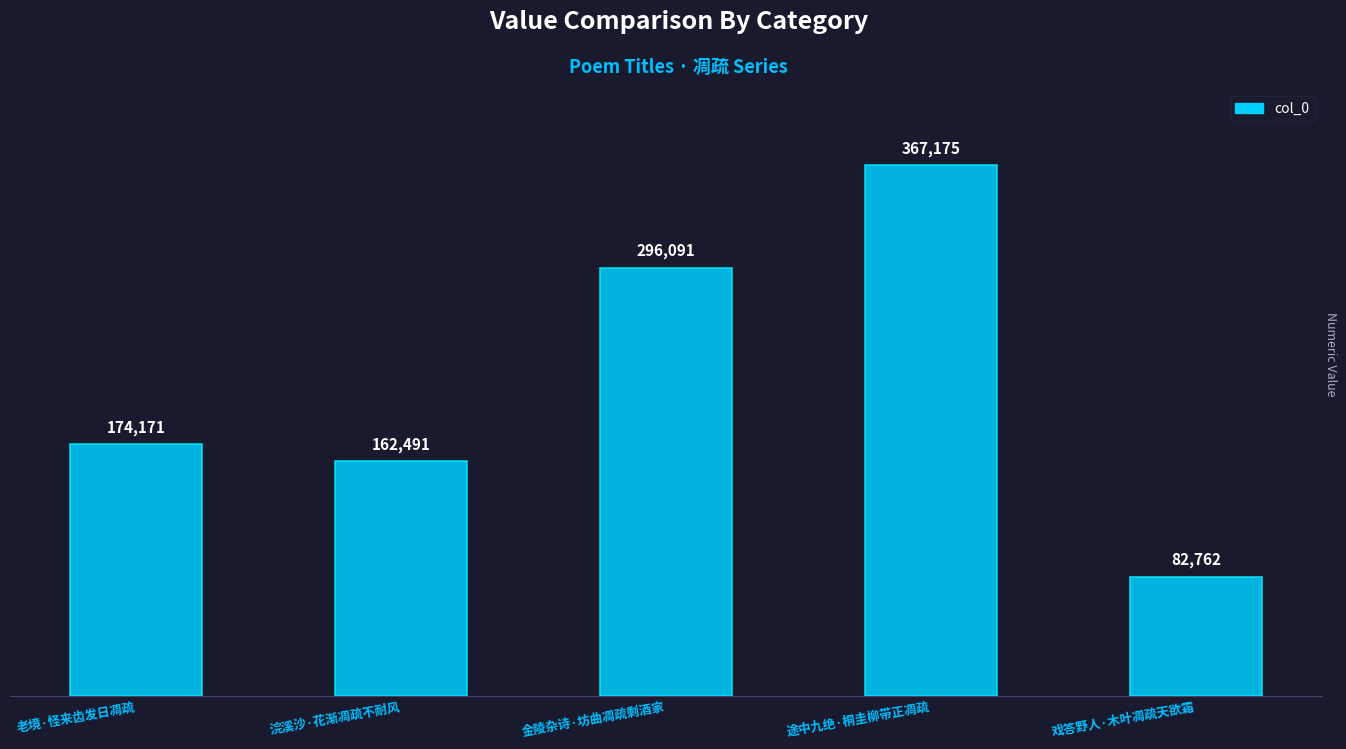

Are the bars grouped side by side (vs. stacked)?

No